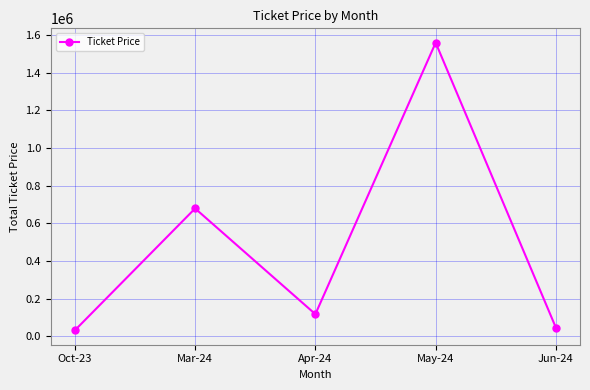

Reading right to left, extract all data points from this chart.

46000.0	1559256.5	118351.5	679515.1	32512.0